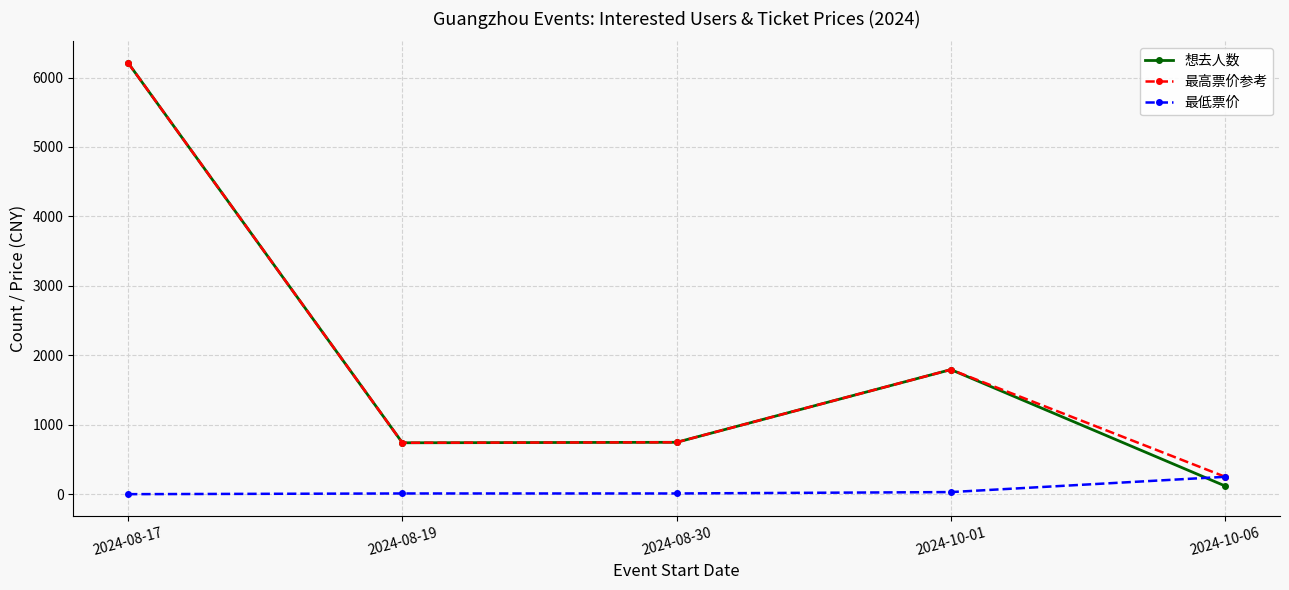

Is it true that 想去人数 equals 1030 at 2024-08-30?

False